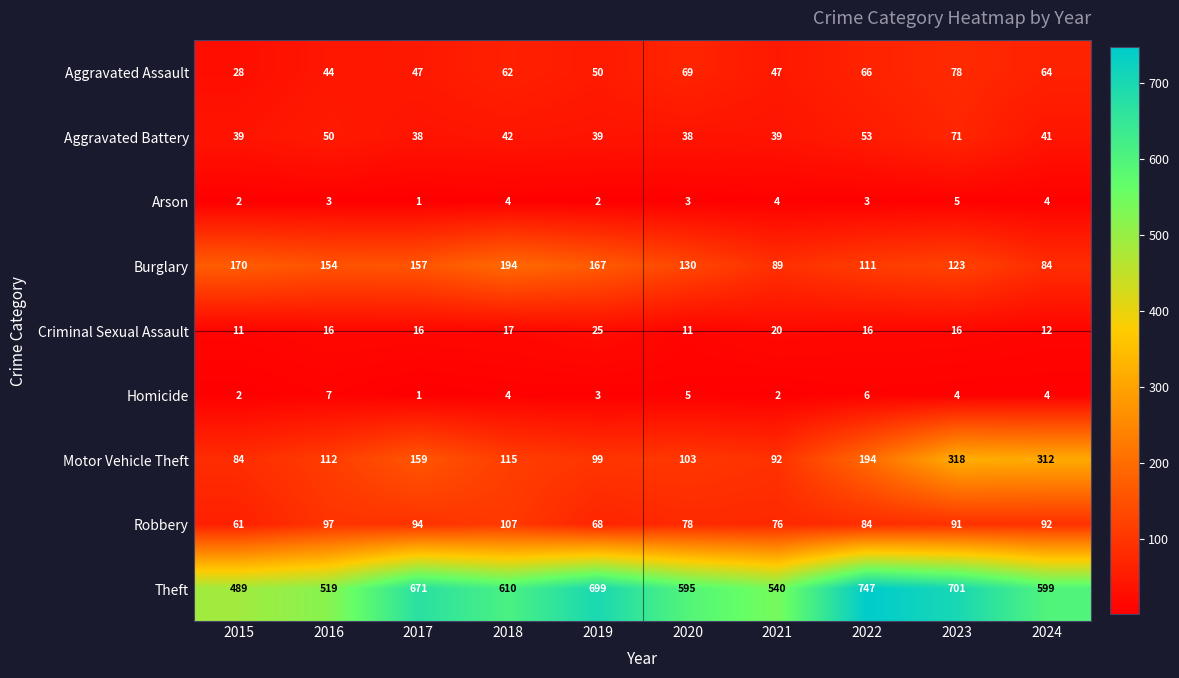

What is the maximum value shown in the chart?

747